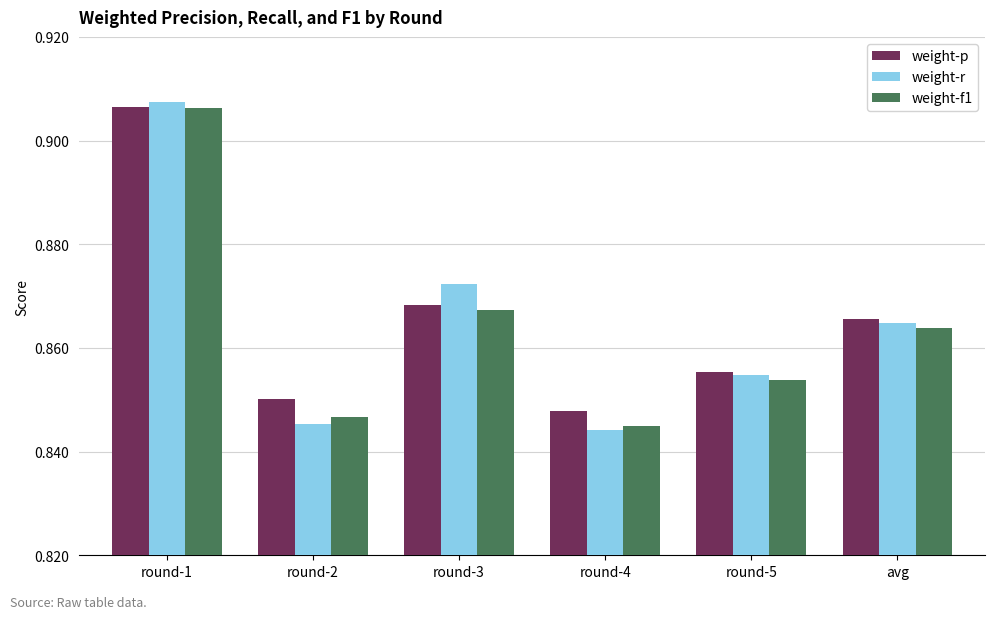

At which category is the sum across all series the highest?

round-1